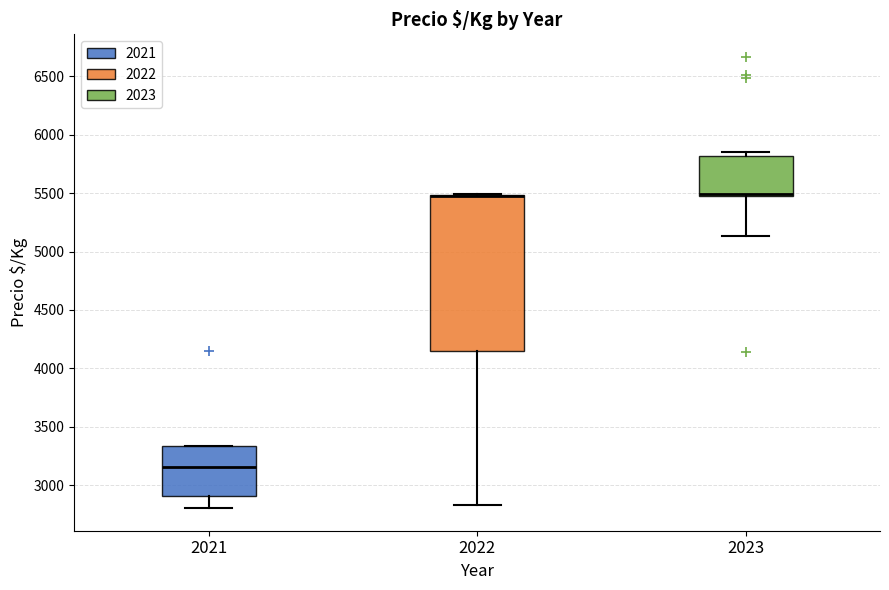

Reading left to right, transcribe this box plot: for each box, give where its median line is, the range the box spans, and where its two whiskers end, as read against the y-axis. The values are not printed on the chart, so give them approximately, as read against the axis.

2021: median 3150, box 2900 to 3350, whiskers 2800 to 3350
2022: median 5500 (drawn on the box's upper edge), box 4150 to 5500, whiskers 2850 to 5500
2023: median 5500 (drawn on the box's lower edge), box 5500 to 5800, whiskers 5150 to 5850